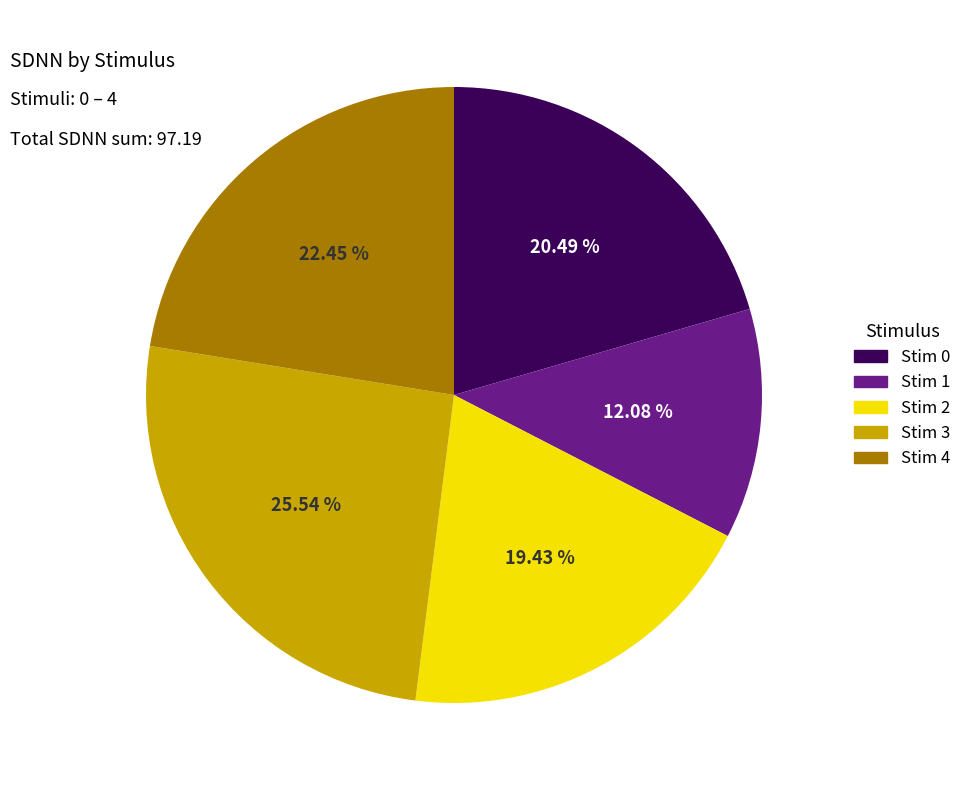

Is there a majority slice in this chart?

No